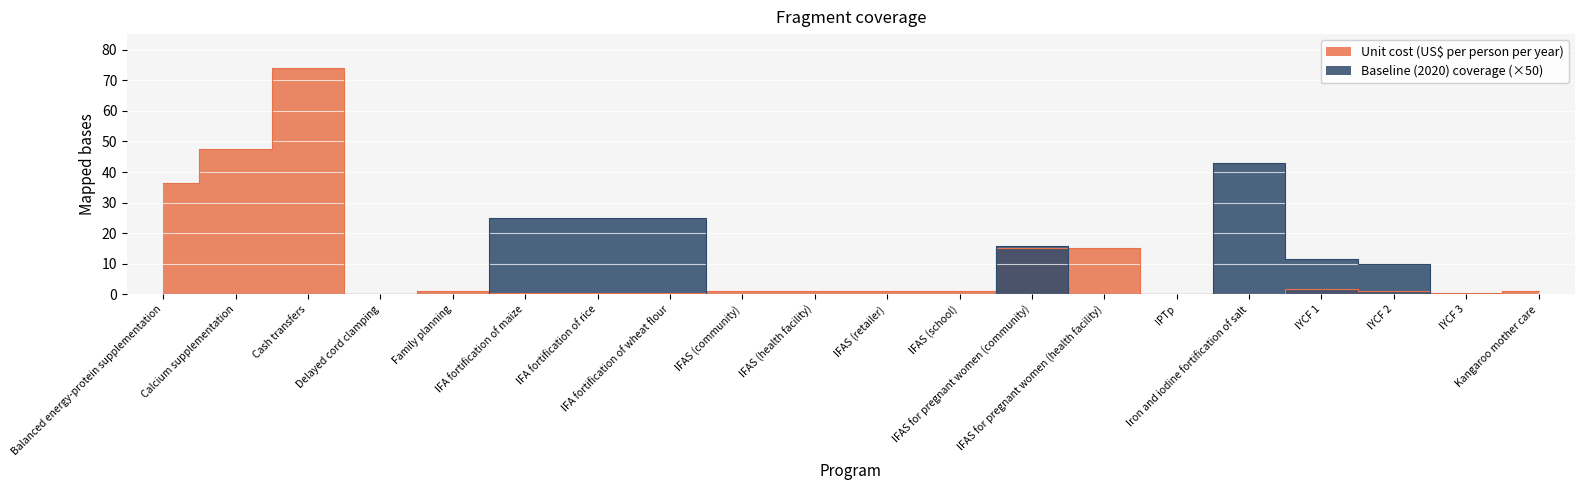

Which series ends up on top after the final intersection of Unit cost (US$ per person per year) and Baseline (2020) coverage?

Unit cost (US$ per person per year)